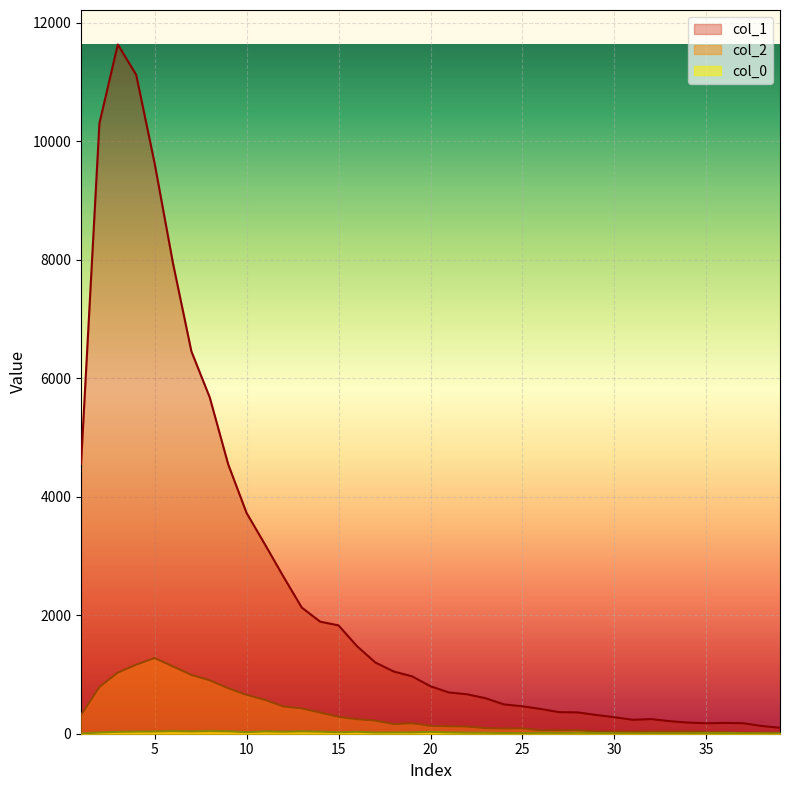

In col_0, how many points are lower than both neighbors (excluding endpoints)?

9